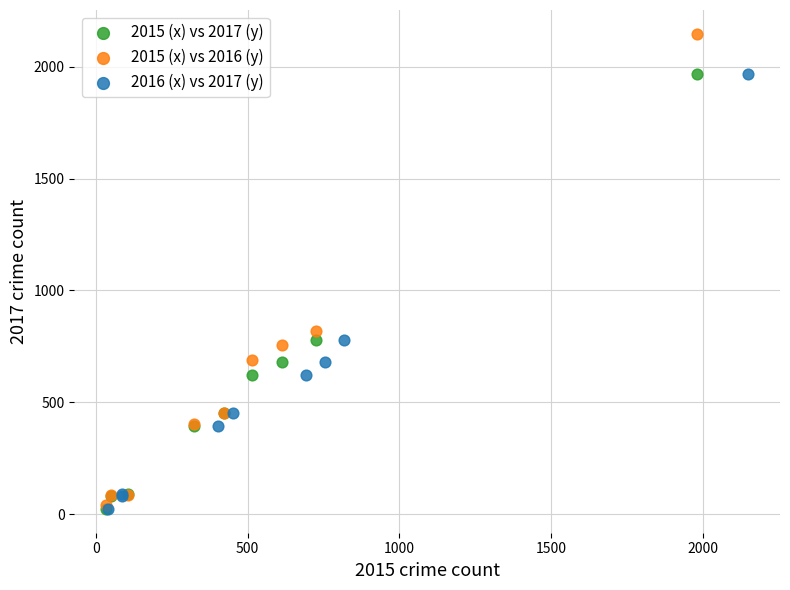

Which series has the largest Y range (max minus min)?

2015 (x) vs 2016 (y)